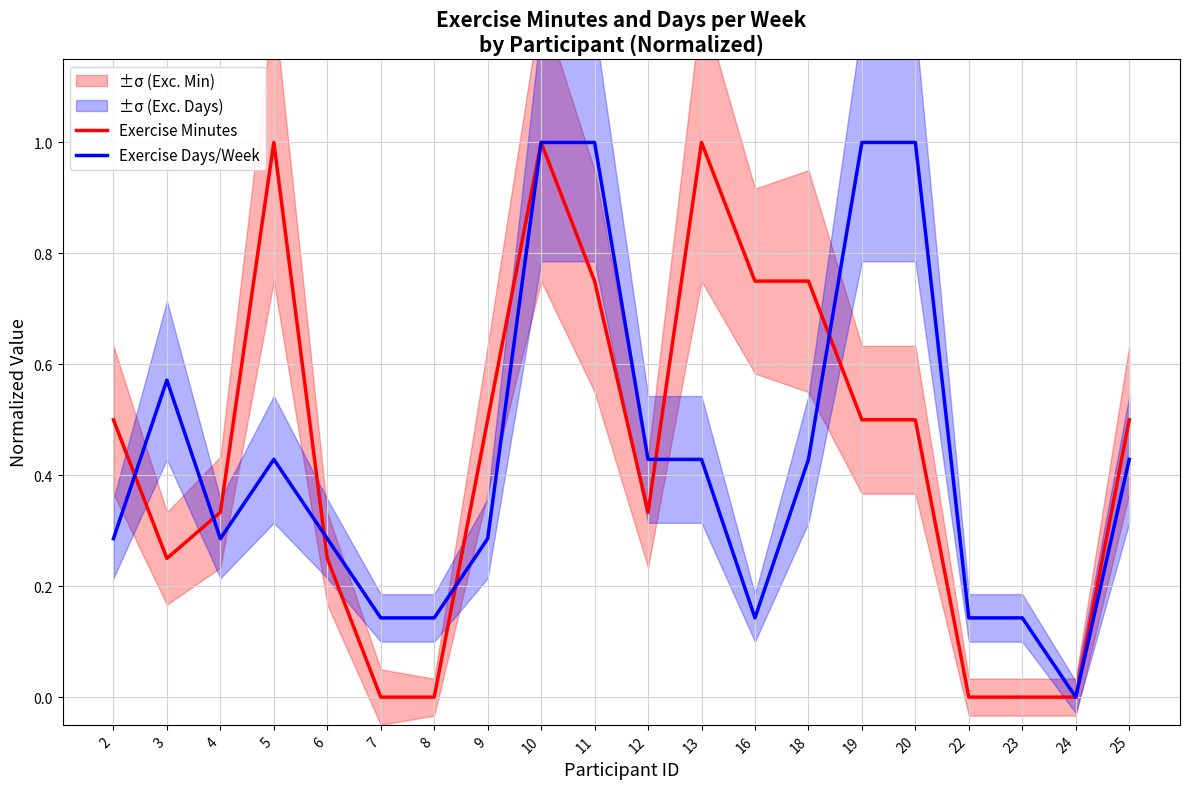

Count the number of data series in this chart.

2